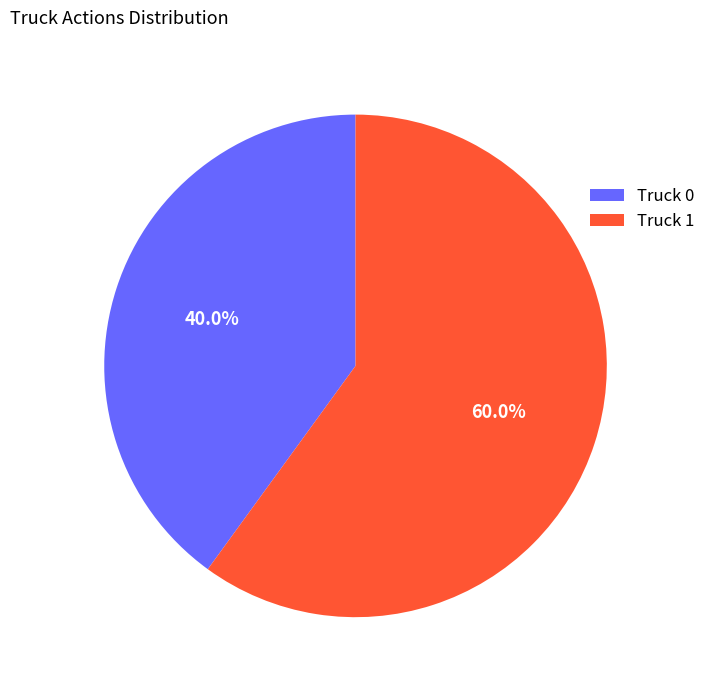

True or false: Truck 1 accounts for 60% of the total.

True